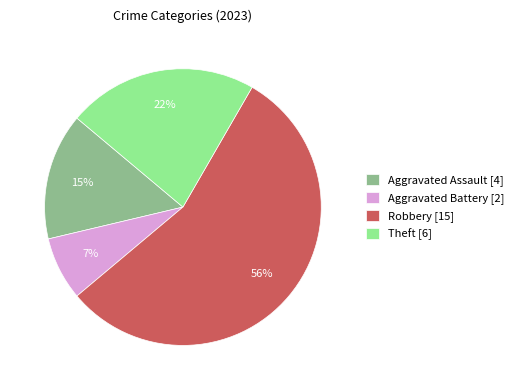

Is it true that Aggravated Assault [4] is 23% of the pie?

False